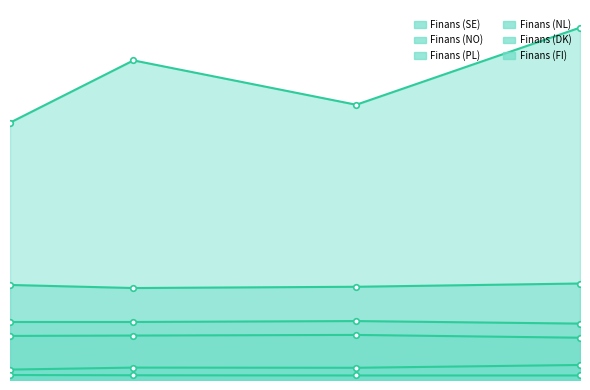

What is the label of the 1st point from the right?

2025-09-01 04:36